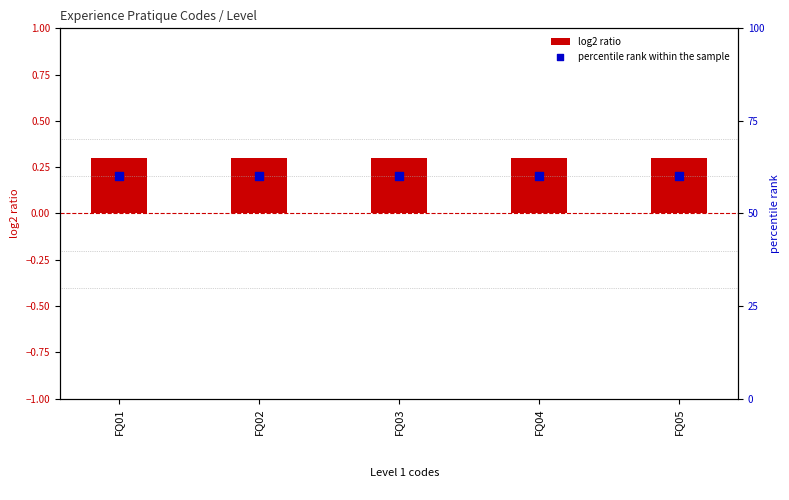

Which series reaches the maximum Y coordinate?

percentile rank within the sample